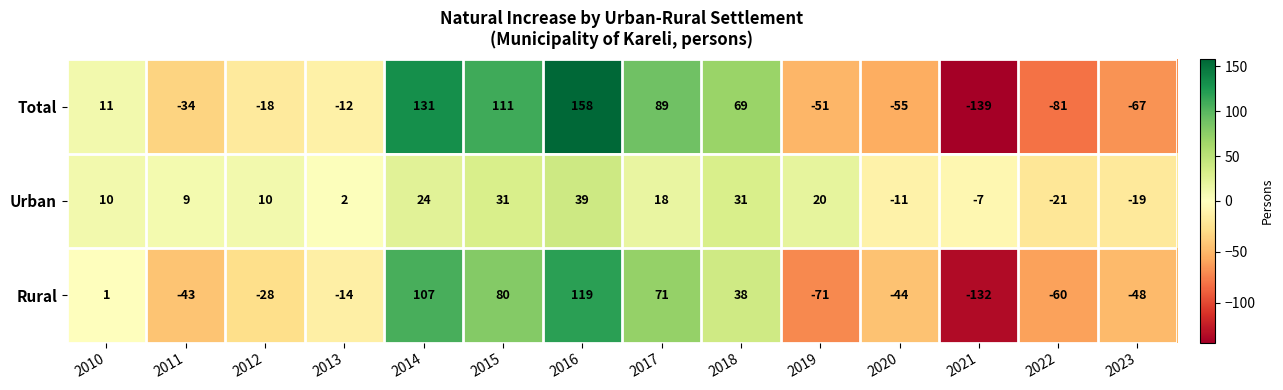

What is the difference between the second highest and minimum values in the Total series?

270